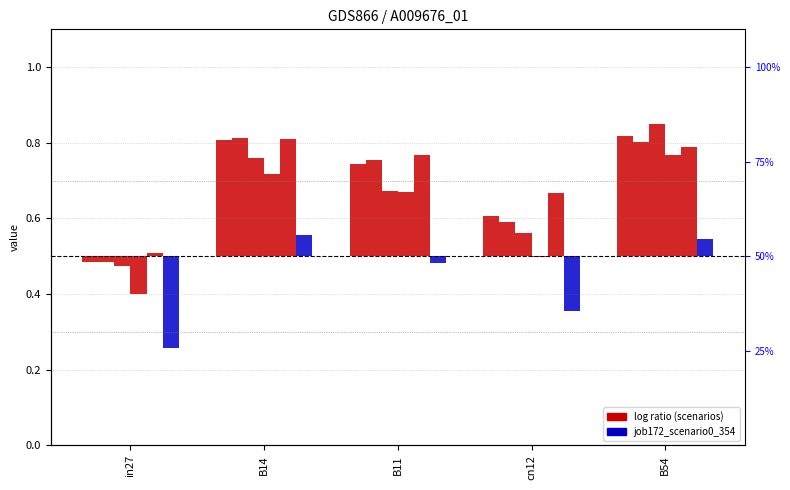

The value of job168_scenario1_349 at B14 is 0.3. True or false?

True